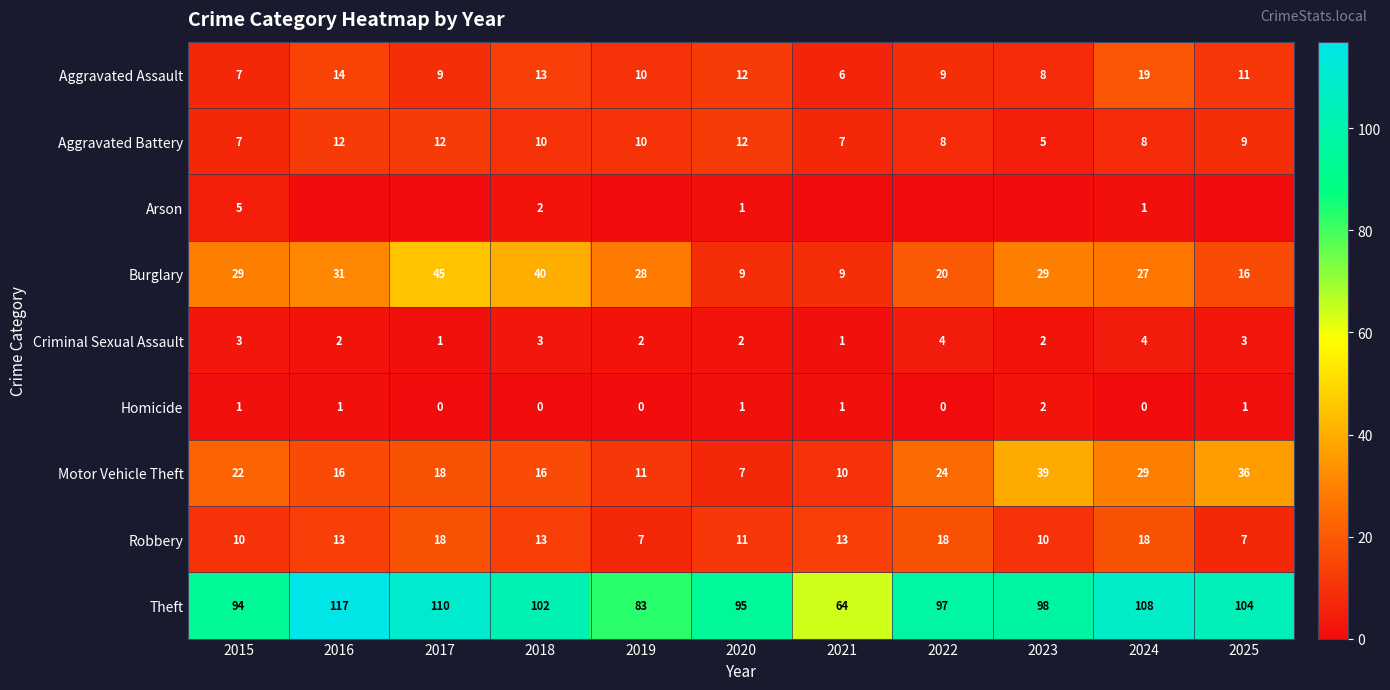

Count the number of categories in the chart.

11